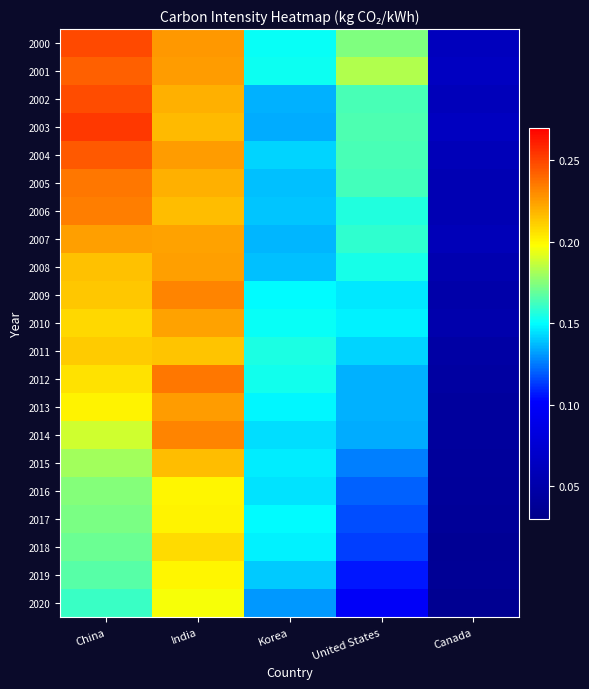

List the series in order of their peak value, lowest first.

2020, 2016, 2019, 2017, 2018, 2011, 2015, 2010, 2007, 2008, 2013, 2009, 2014, 2006, 2005, 2012, 2001, 2004, 2002, 2000, 2003